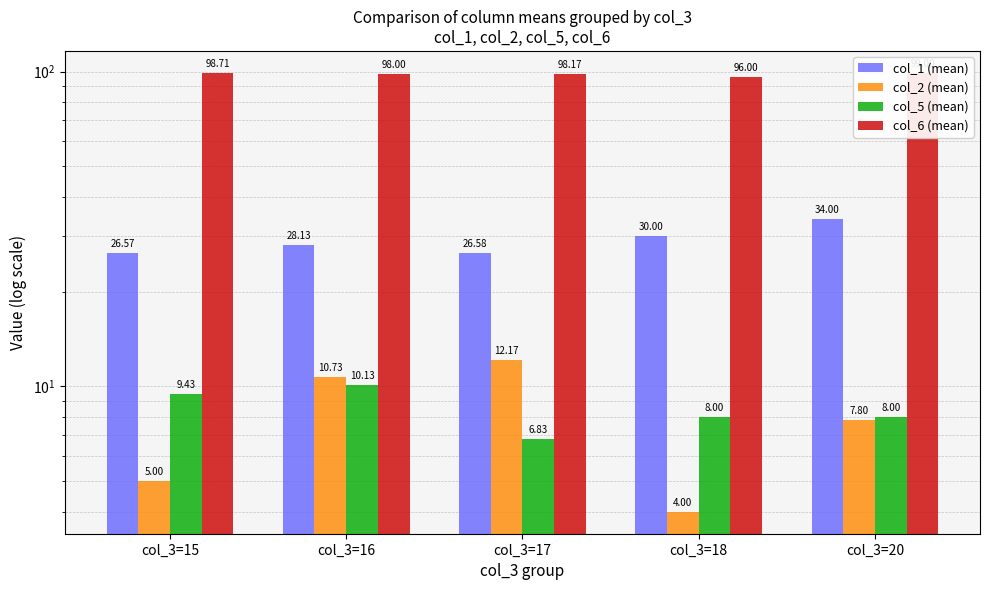

How many bars are there in each group?

4